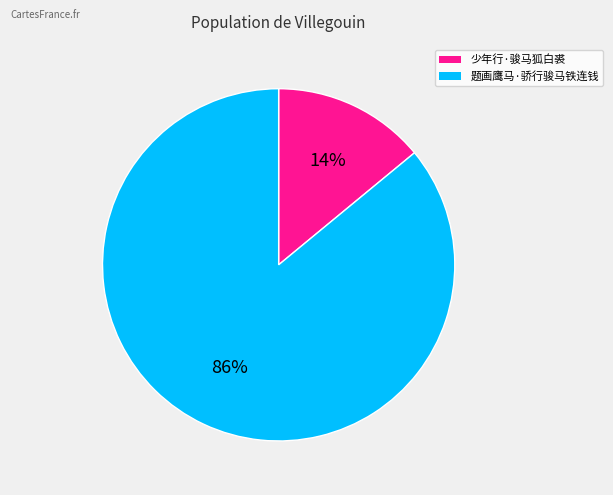

Which category accounts for the majority?

题画鹰马·骄行骏马铁连钱